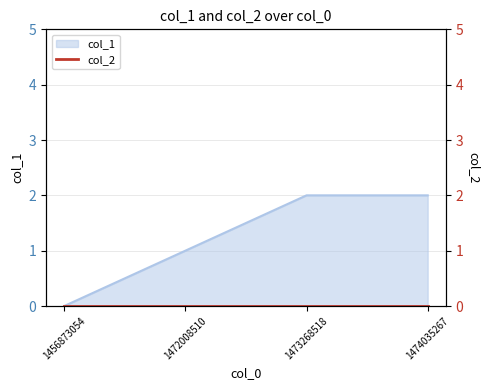

Where is the data nearest to the value 1?

1472008510